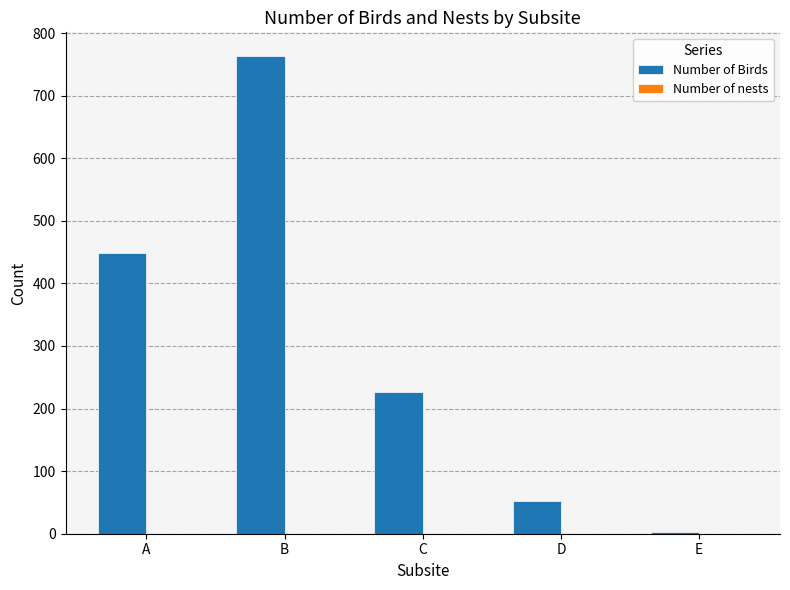

Read the value at B.

763